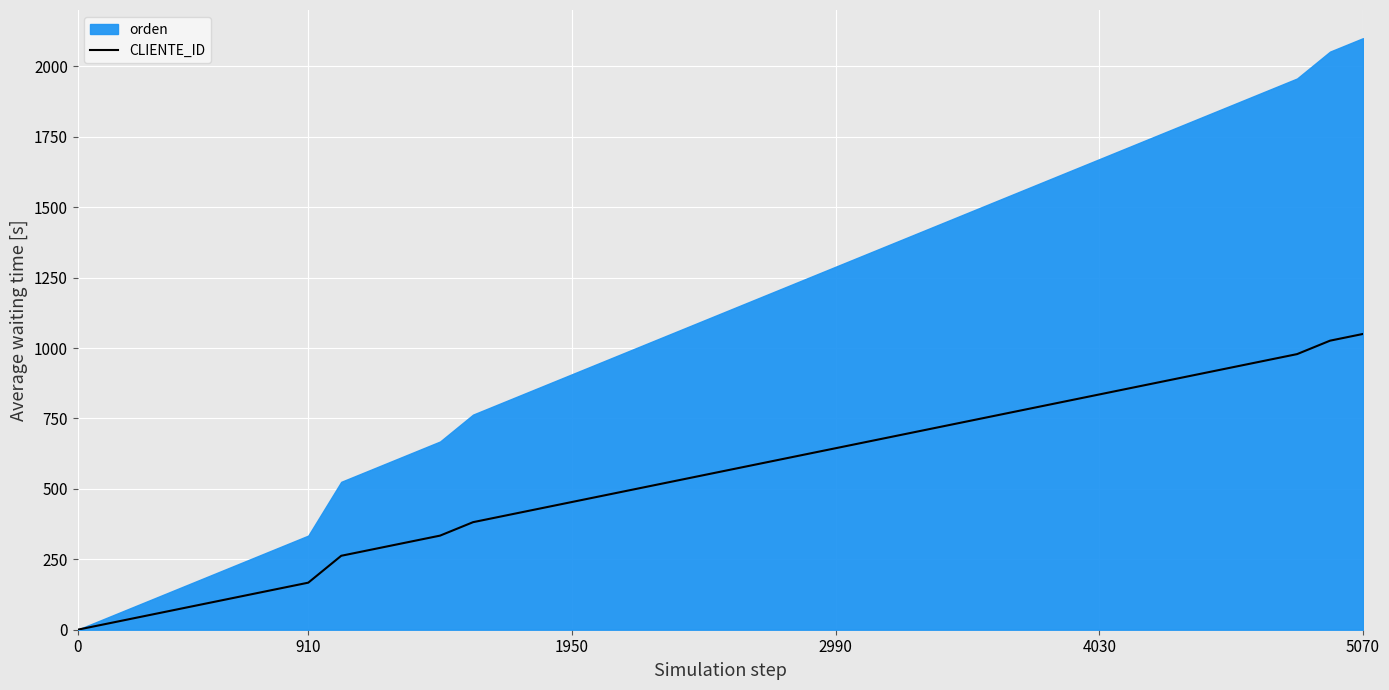

Which has a higher value, 32 or 8?

32